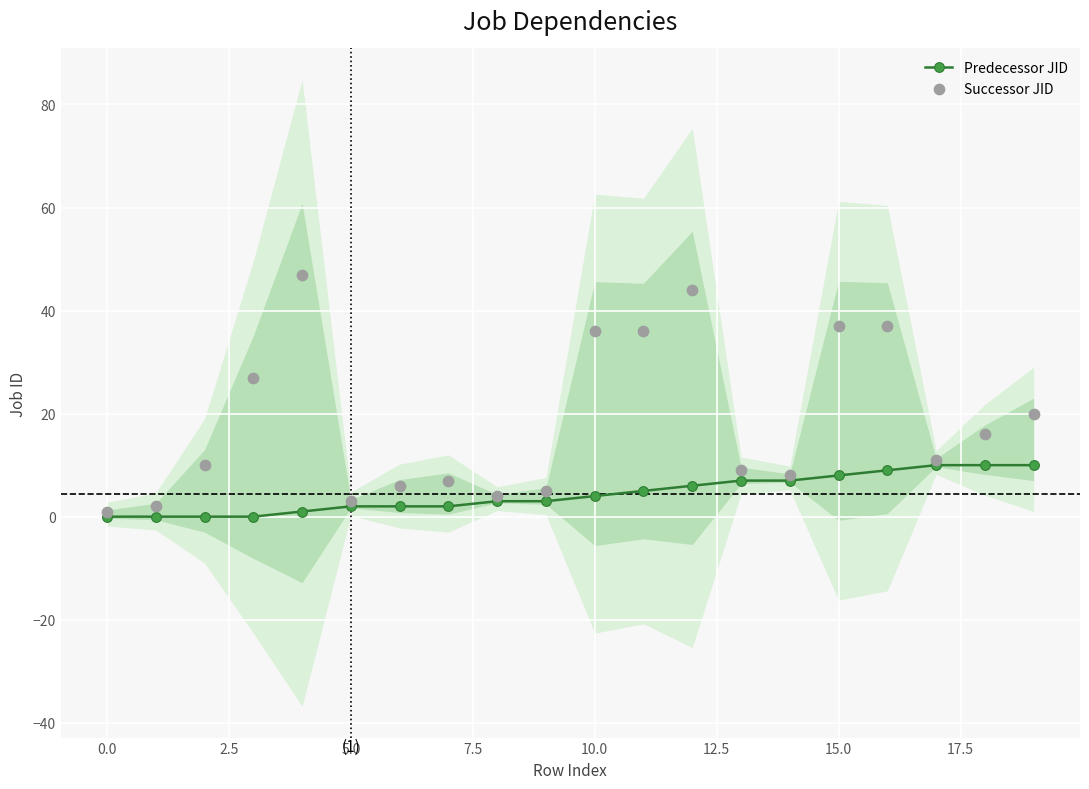

What are all the series names shown in the legend?

Predecessor JID, Successor JID